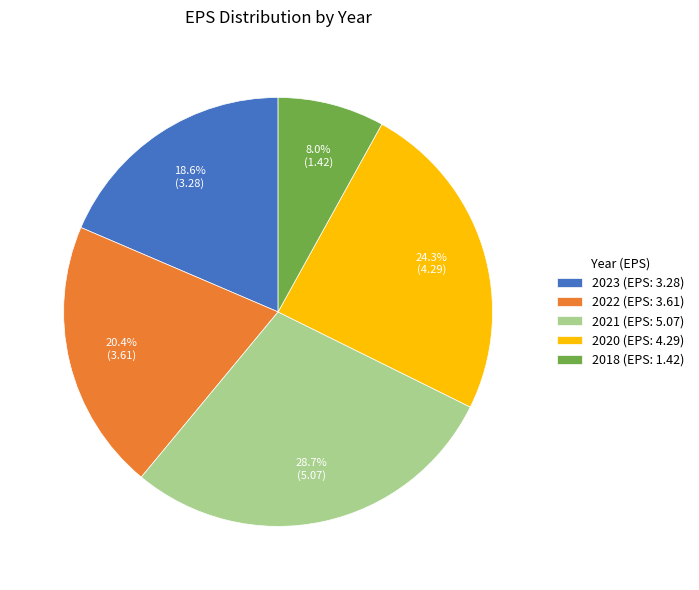

Which slice is the smallest?

2018 (EPS: 1.42)